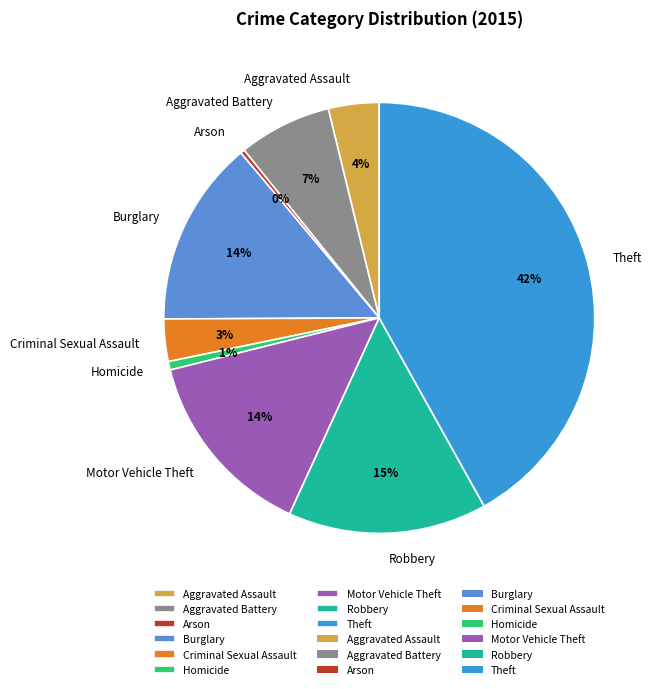

Which slice is the largest?

Theft